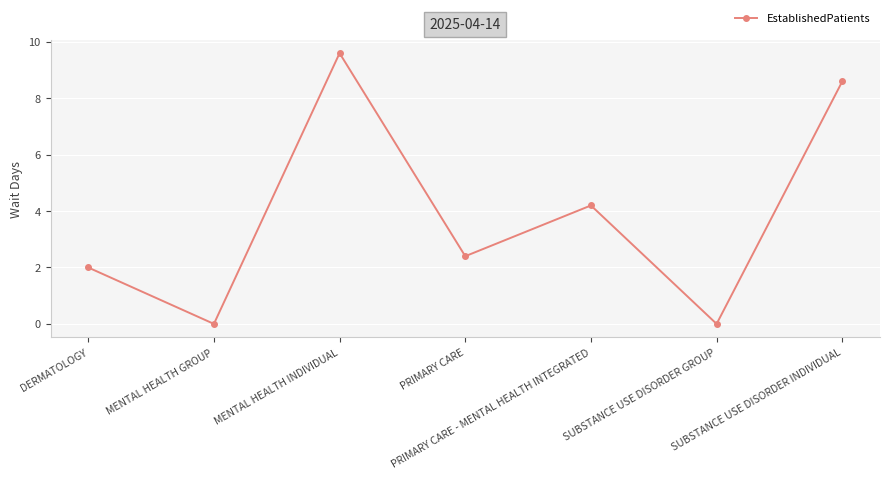

What is the difference between the second highest and second lowest values?

8.6